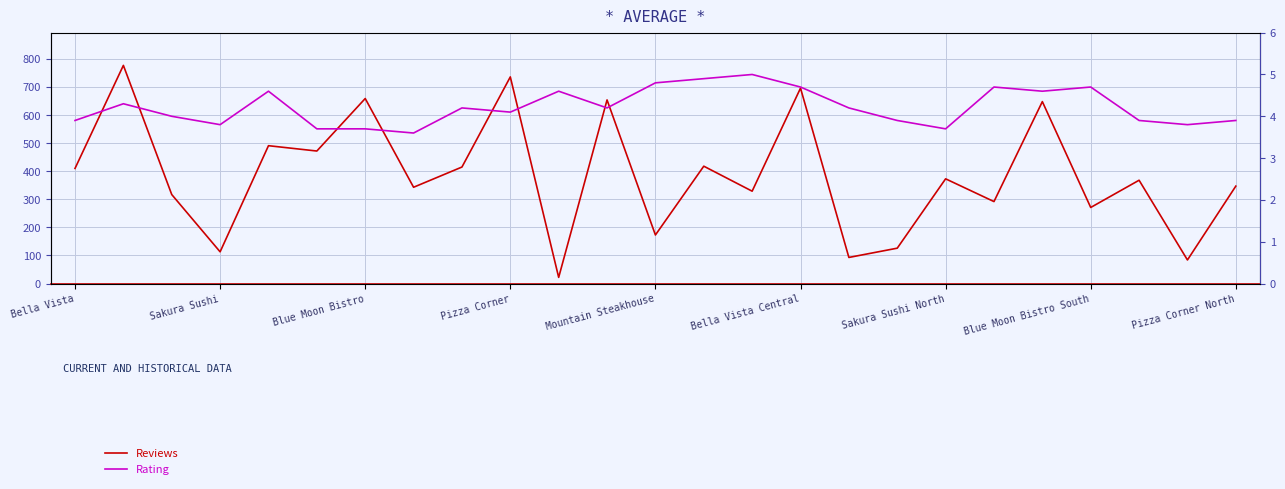

Where is Reviews nearest to the value 399?

Bella Vista